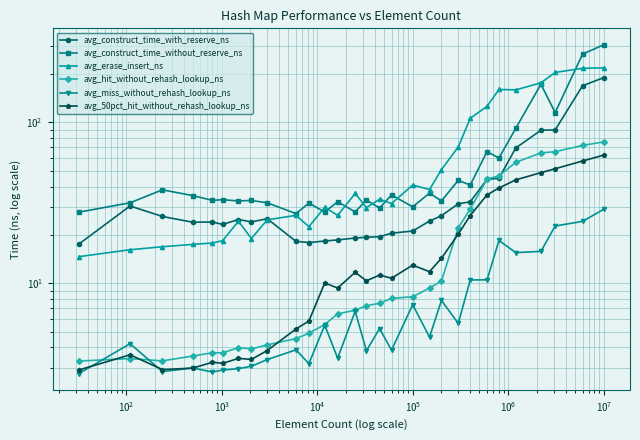

Is it true that avg_construct_time_without_reserve_ns equals 9.2 at $\mathdefault{10^{9}}$?

False